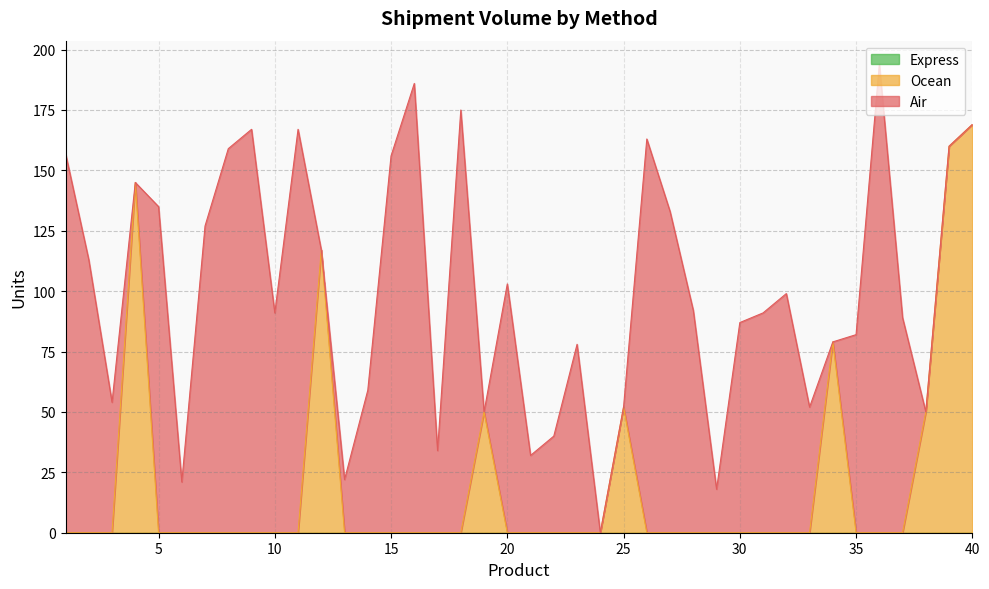

Count the number of data series in this chart.

3